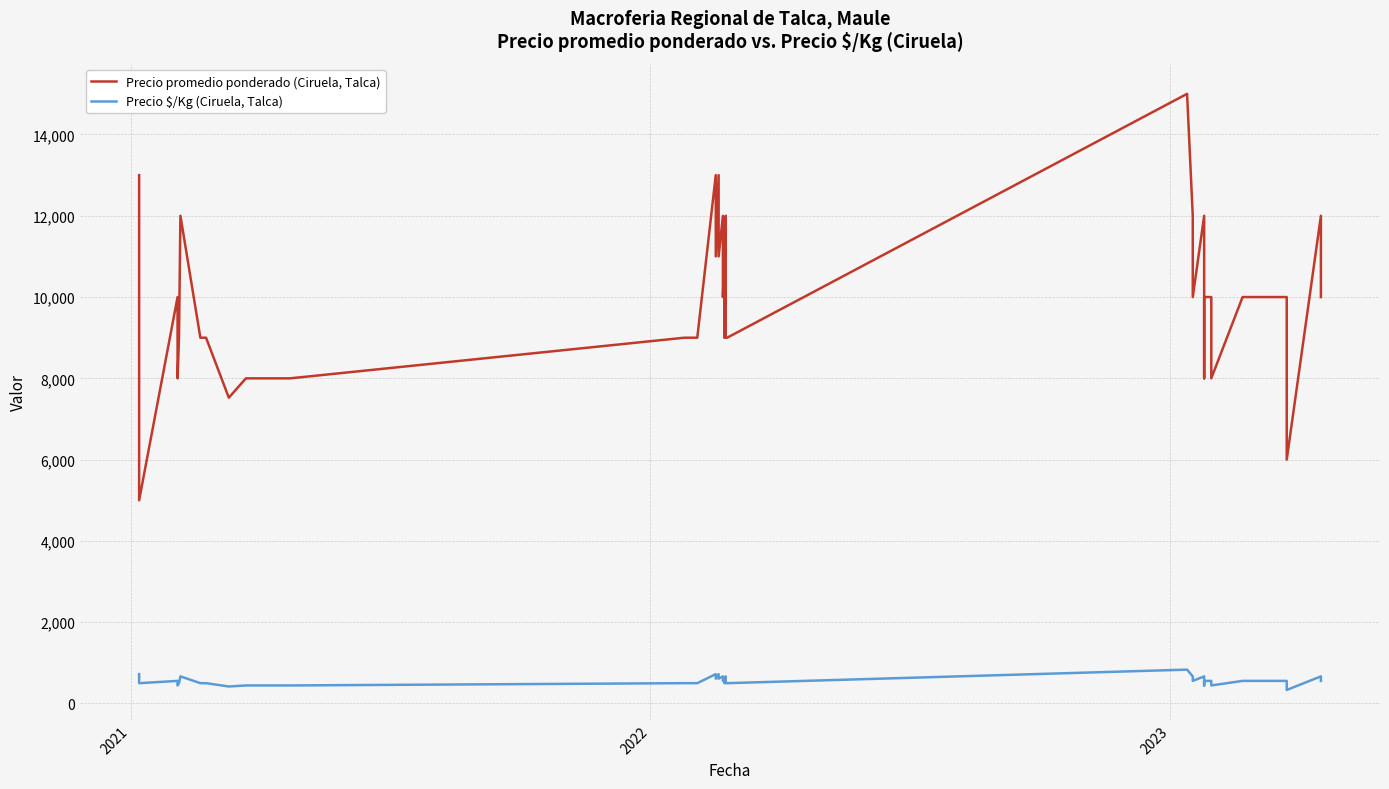

Does the chart have visible grid lines?

Yes